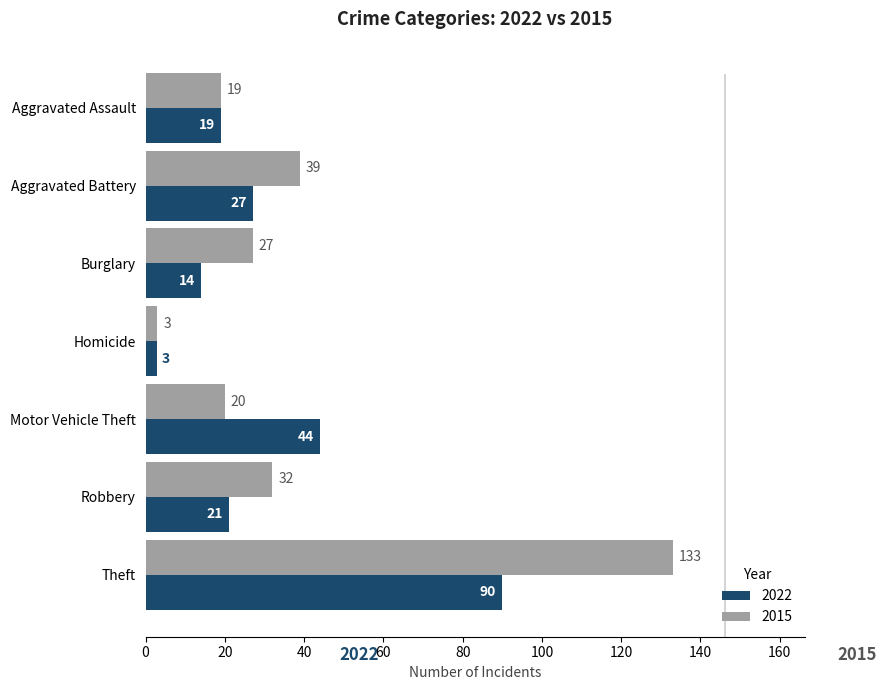

At how many categories does at least one series exceed 72?

1